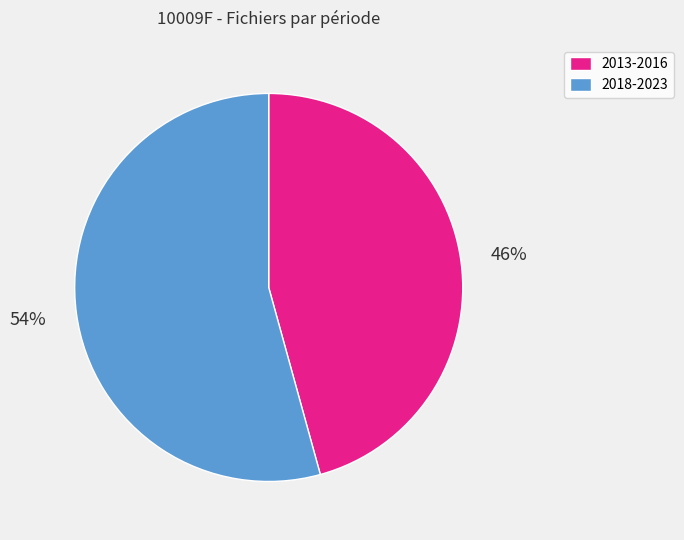

What is the largest slice in the pie chart?

2018-2023